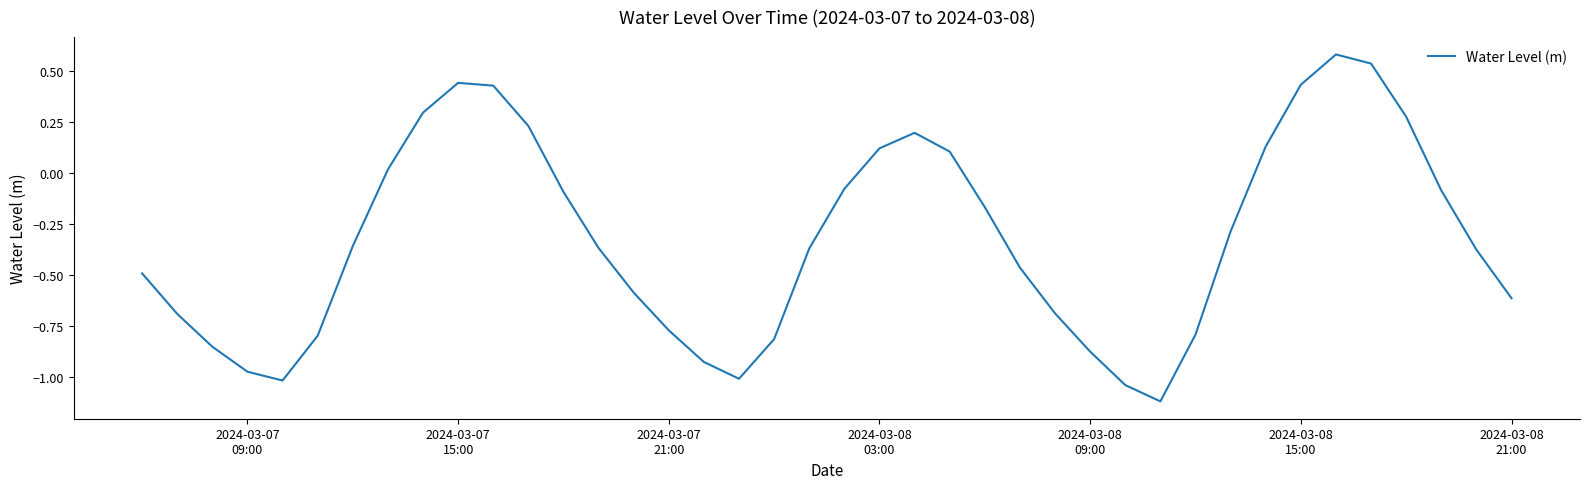

What is the greatest value displayed?

0.6